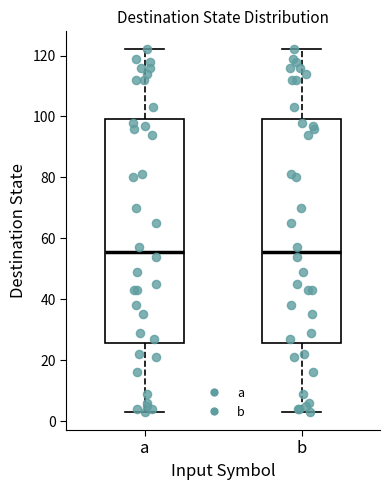

Reading left to right, read every box against the y-axis: the position of its median line, the range the box covers, and the ends of its whiskers. The values are not printed on the chart, so give them approximately, as read against the axis.

a: median 56, box 26 to 100, whiskers 4 to 122
b: median 56, box 26 to 100, whiskers 4 to 122